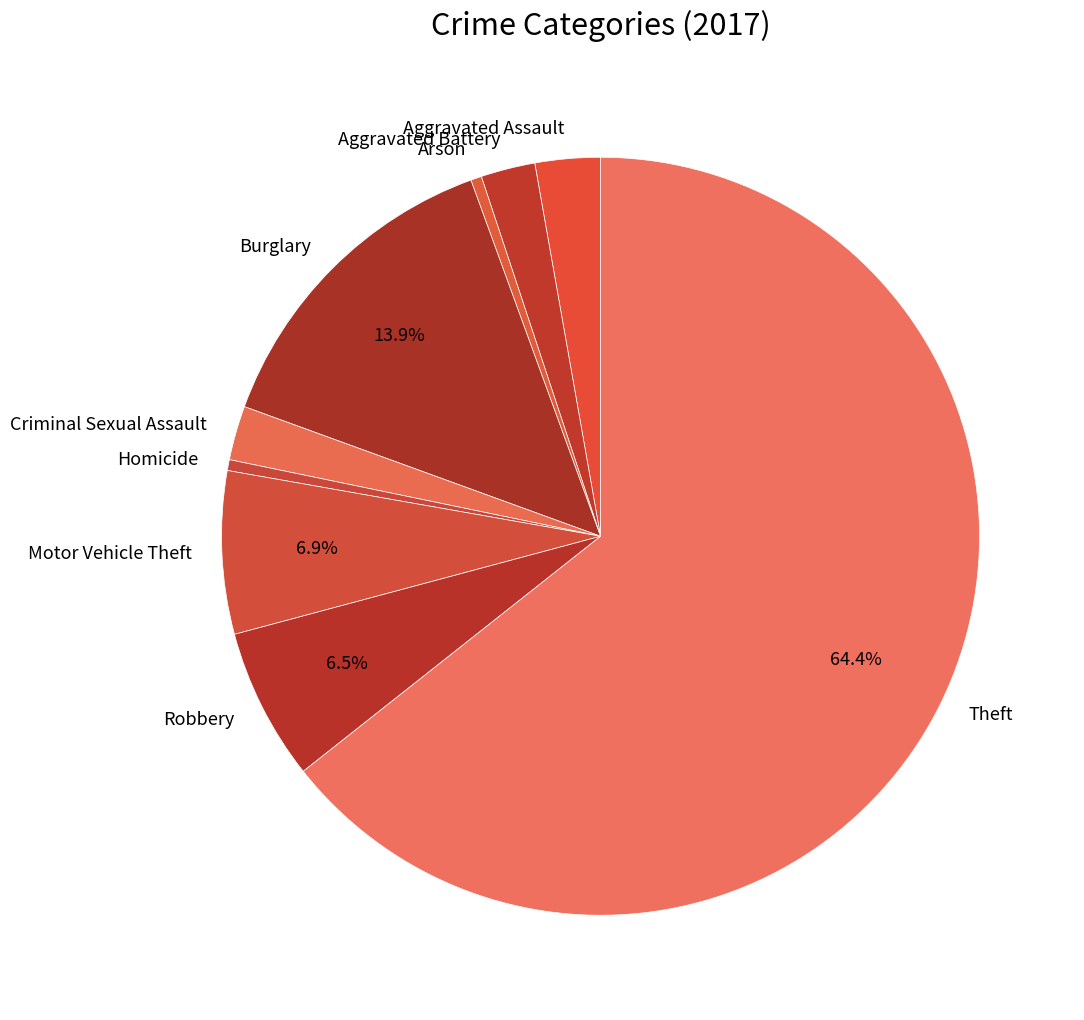

How many slices are in this pie chart?

9